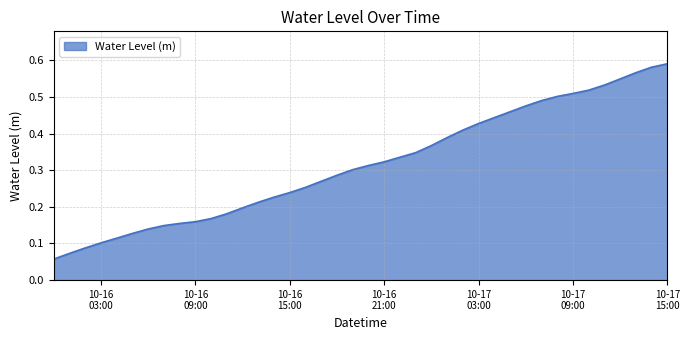

What is the sum of all values?

12.6